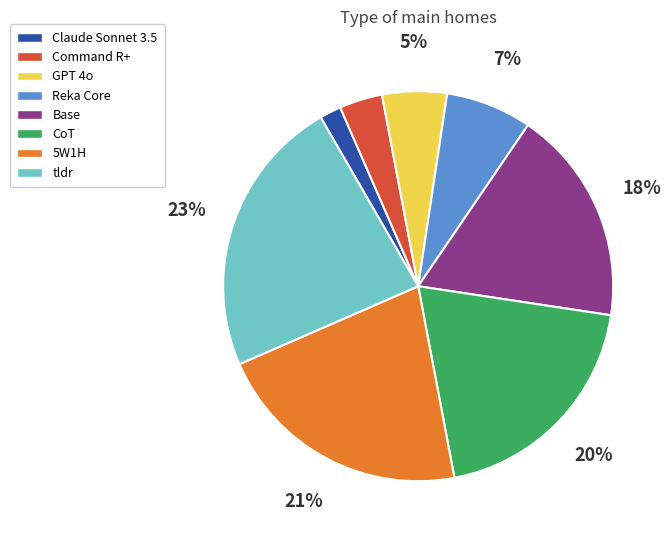

Is the sum of GPT 4o and 5W1H greater than half?

No